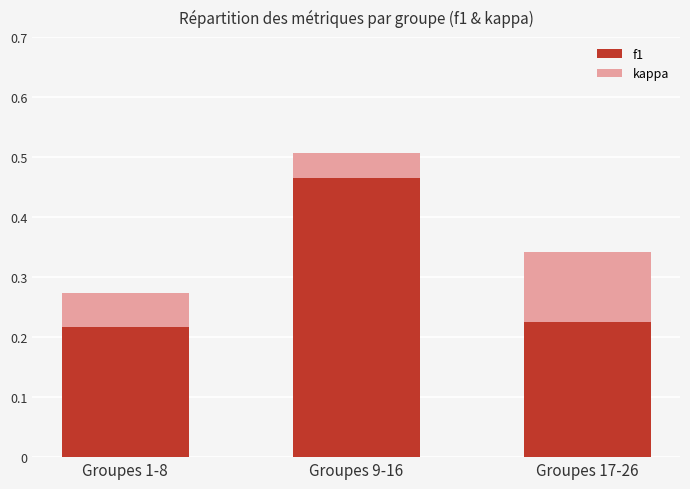

Is the value of f1 at Groupes 17-26 greater than the value of kappa at Groupes 9-16?

Yes